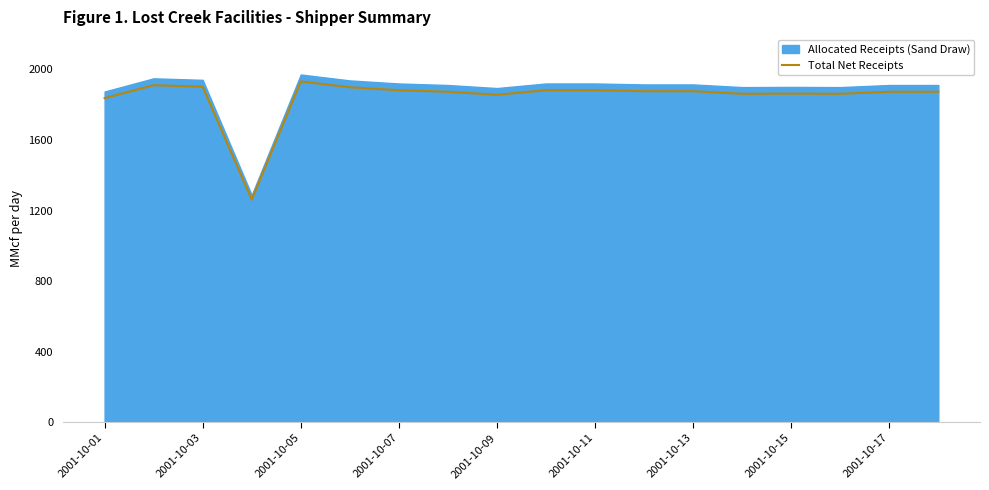

How many interior local peaks (higher than both neighbors) does the data have?

3